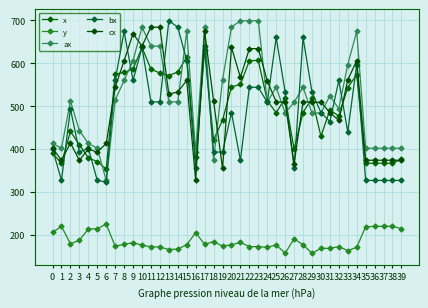

What is the average value of the bx series?

481.6